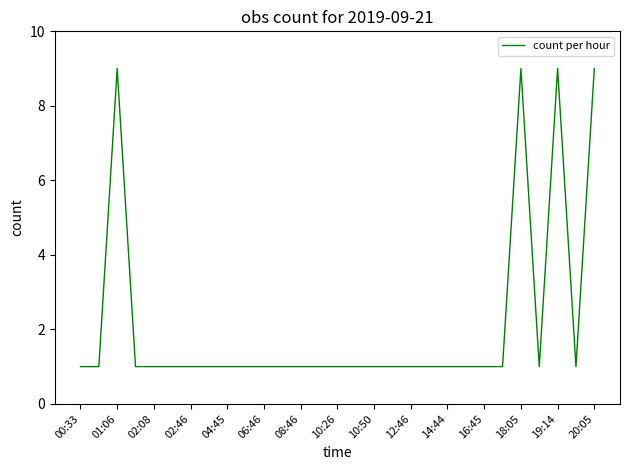

How many distinct data groups are displayed?

1